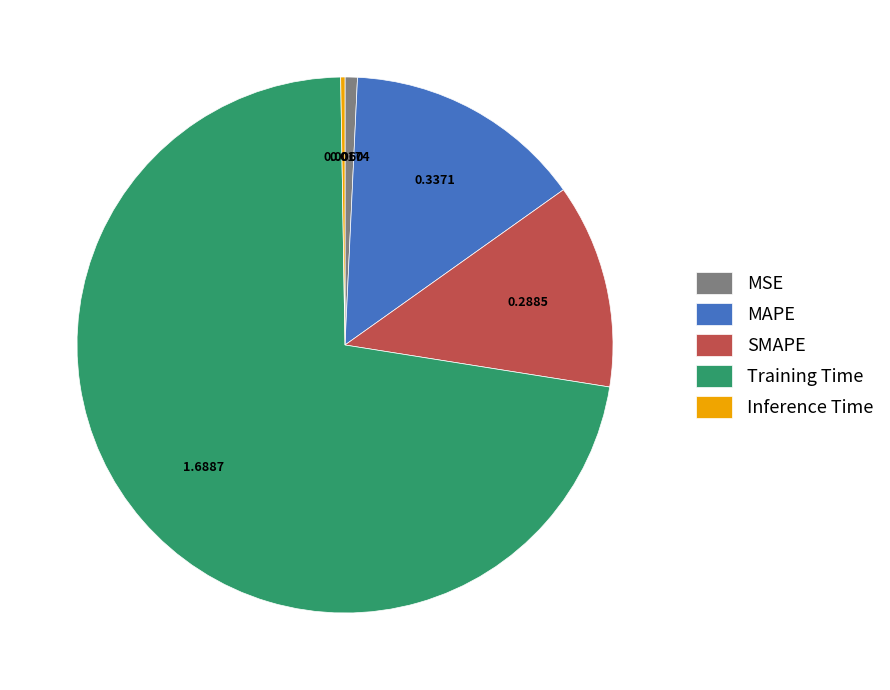

Is it true that MSE is 1% of the pie?

True